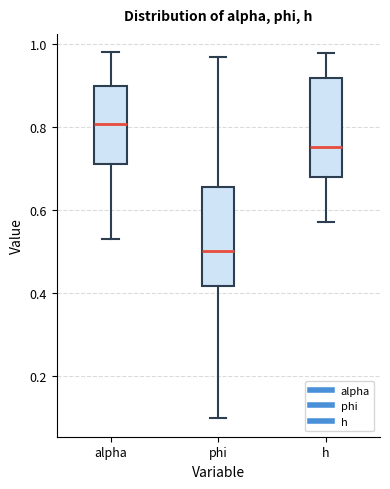

Reading left to right, read every box against the y-axis: the position of its median line, the range the box covers, and the ends of its whiskers. The values are not printed on the chart, so give them approximately, as read against the axis.

alpha: median 0.80, box 0.72 to 0.90, whiskers 0.54 to 0.98
phi: median 0.50, box 0.42 to 0.66, whiskers 0.10 to 0.96
h: median 0.76, box 0.68 to 0.92, whiskers 0.58 to 0.98